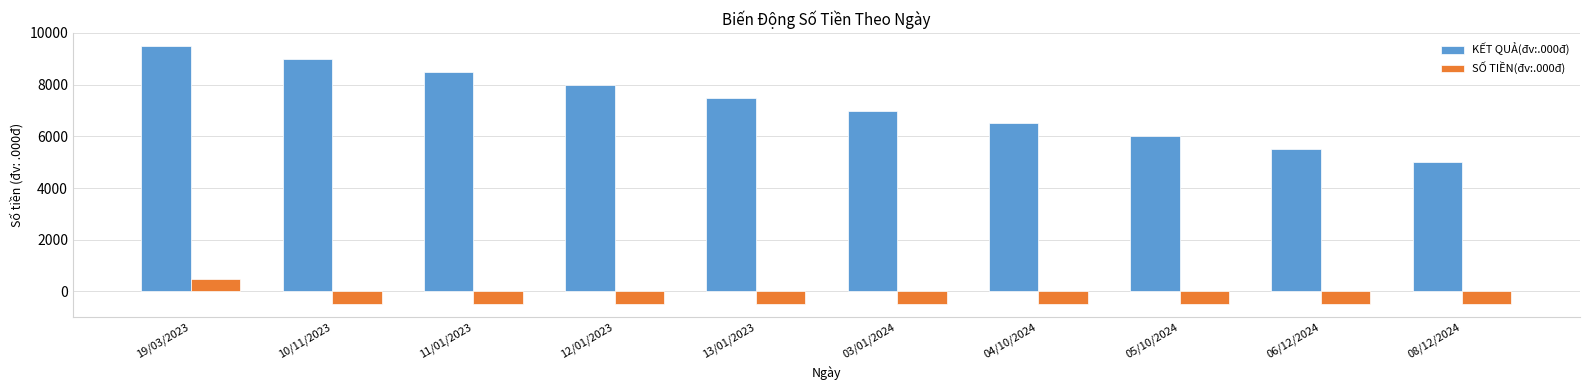

List the series in order of their overall mean, highest first.

KẾT QUẢ(đv:.000đ), SỐ TIỀN(đv:.000đ)